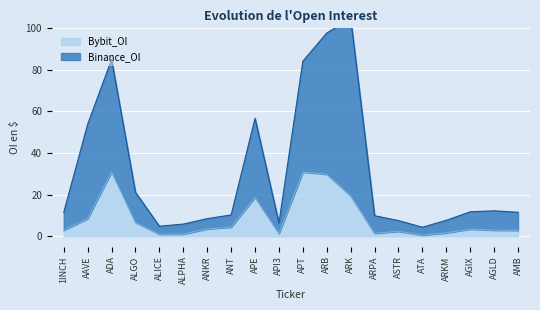

How many values in the Bybit_OI series exceed 3425792?

9